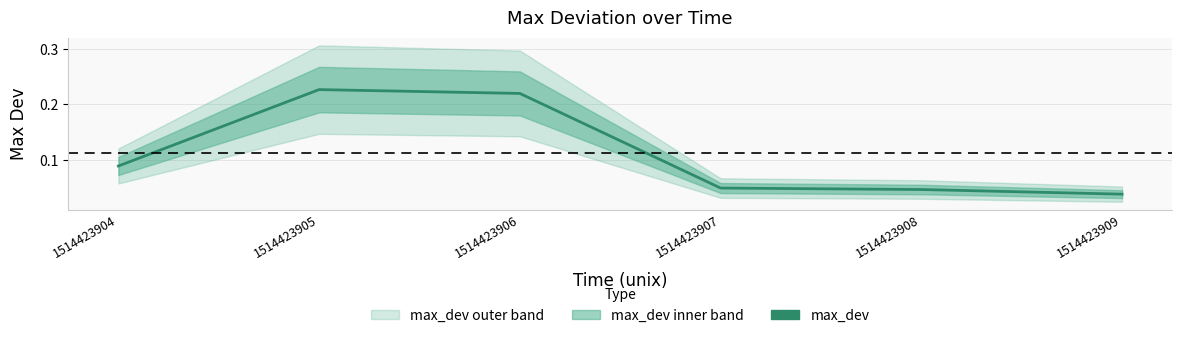

Reading right to left, what are all the values shown in this chart?

0.0	0.0	0.1	0.2	0.2	0.1